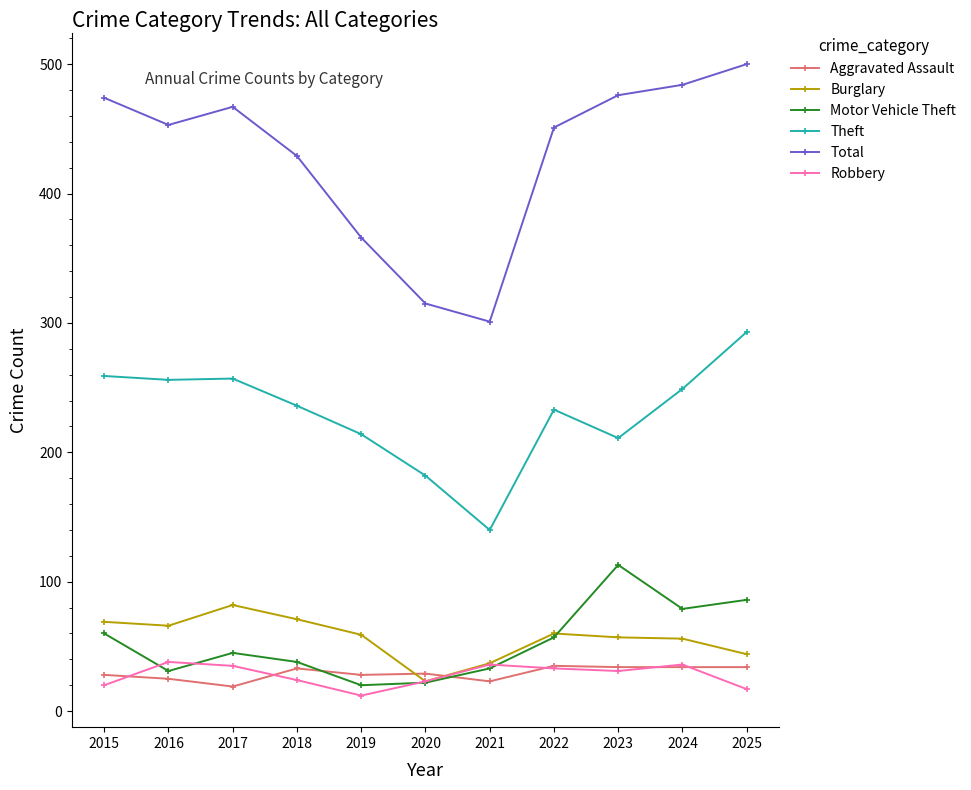

Which series has the widest spread of values?

Total